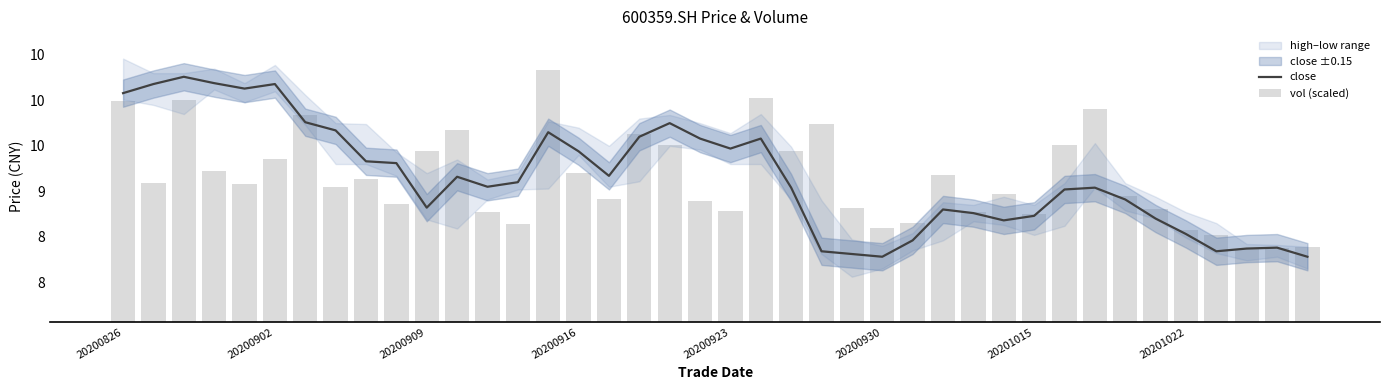

What is the total value across all series at 20200930?

16.9